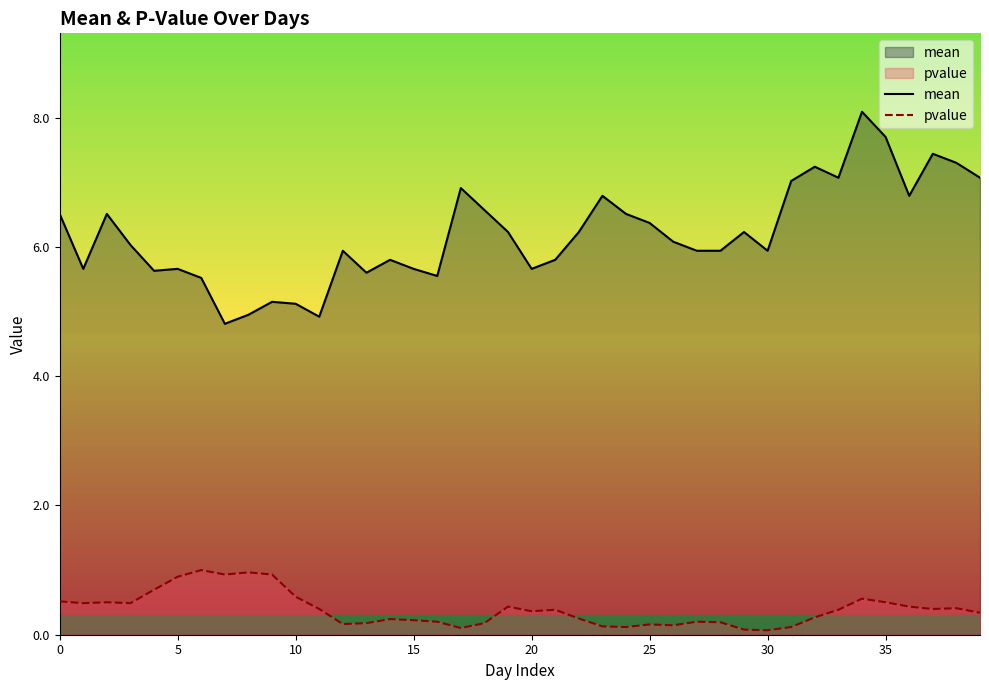

What is the sum of the pvalue values at 38 and 11?

0.8